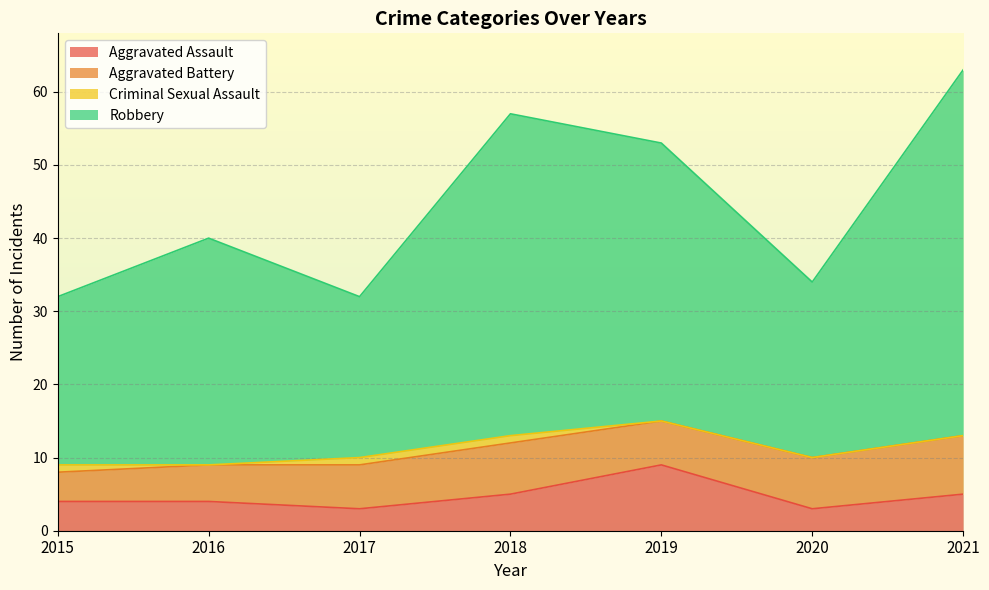

At which category is the sum across all series the highest?

2021